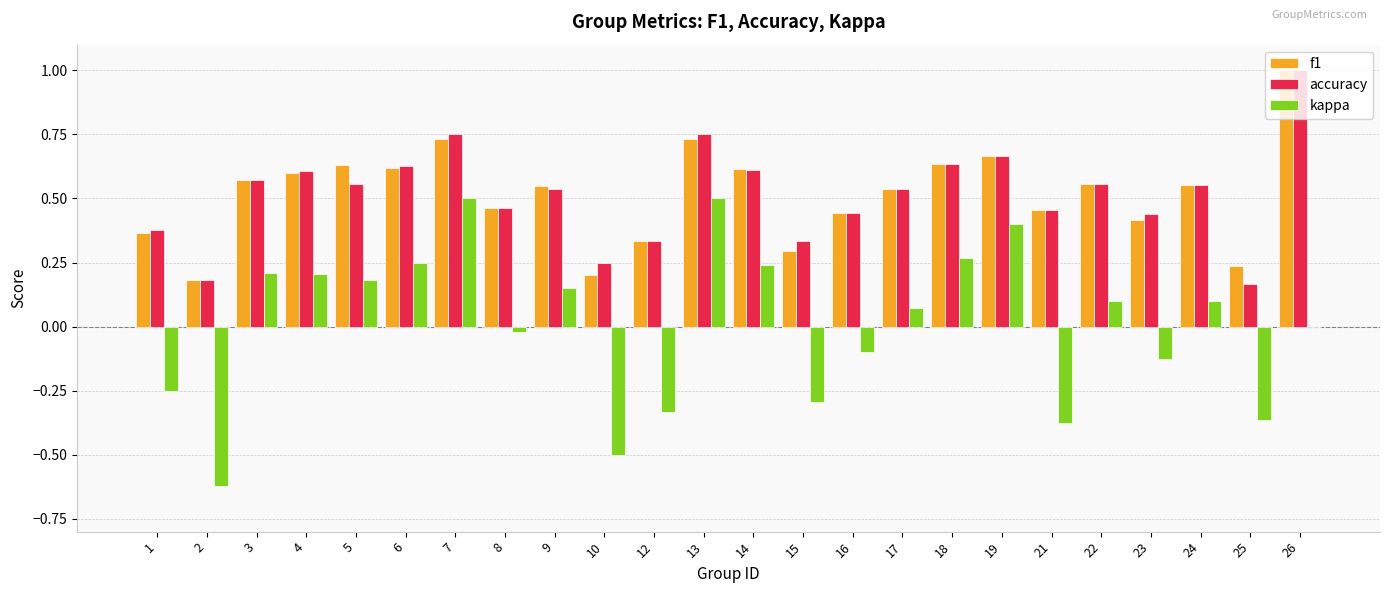

What is the sum of the accuracy values at 13 and 10?

1.0